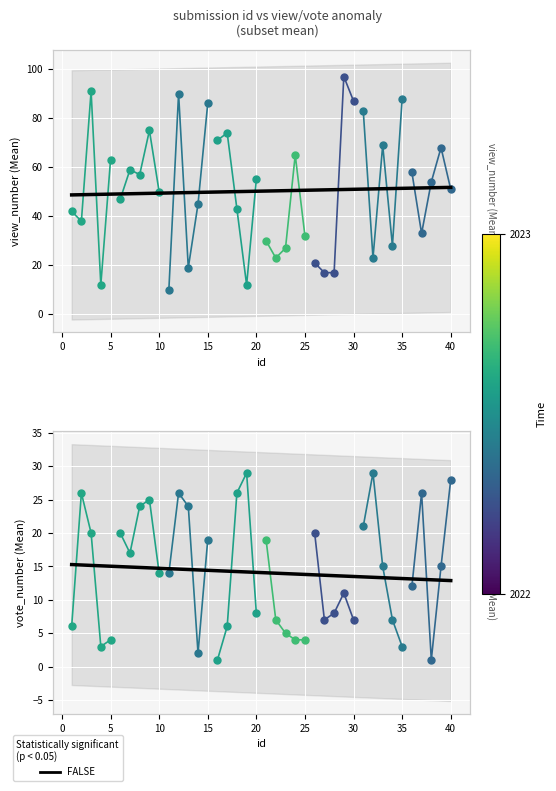

Which series contains the highest Y value?

view_number